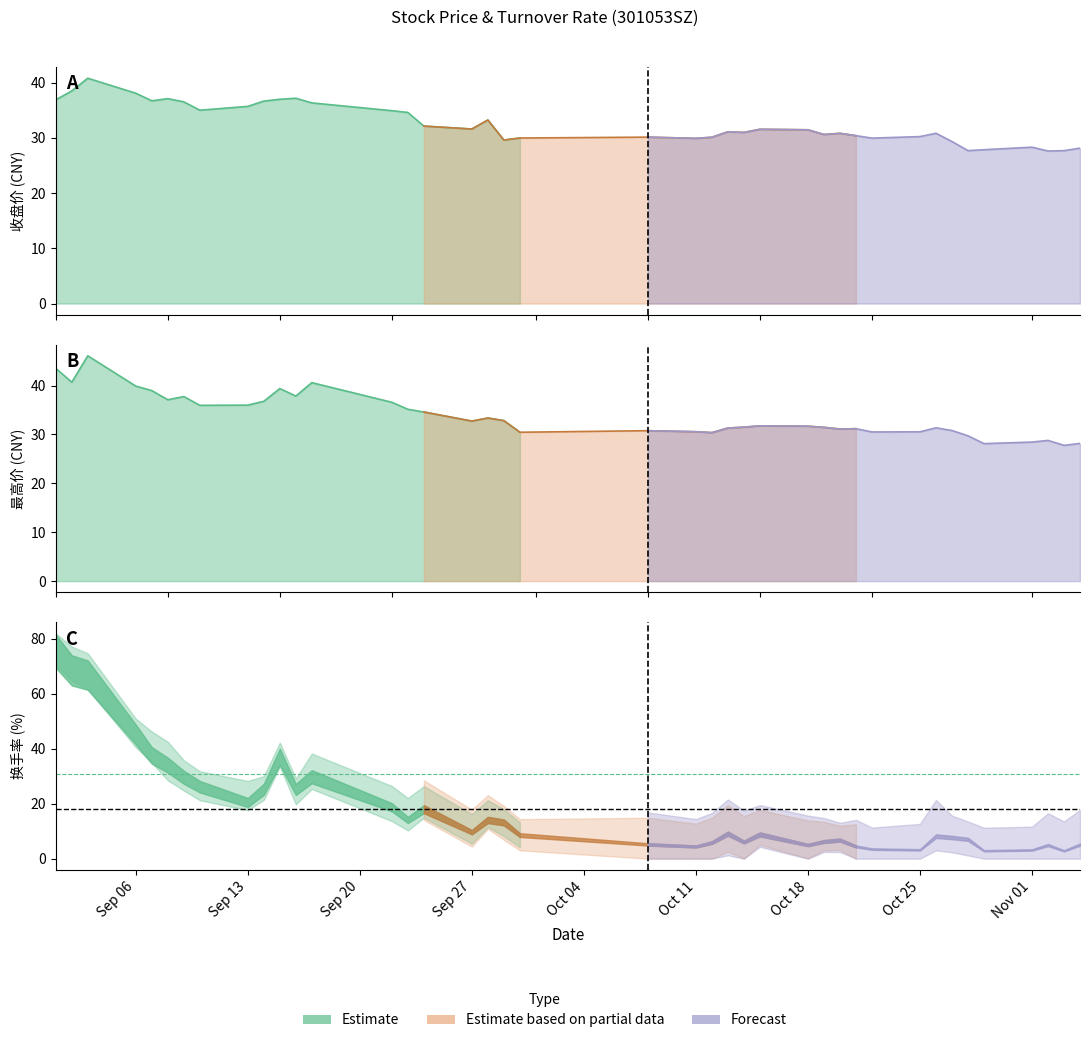

Where is the first local minimum for 收盘价?

4